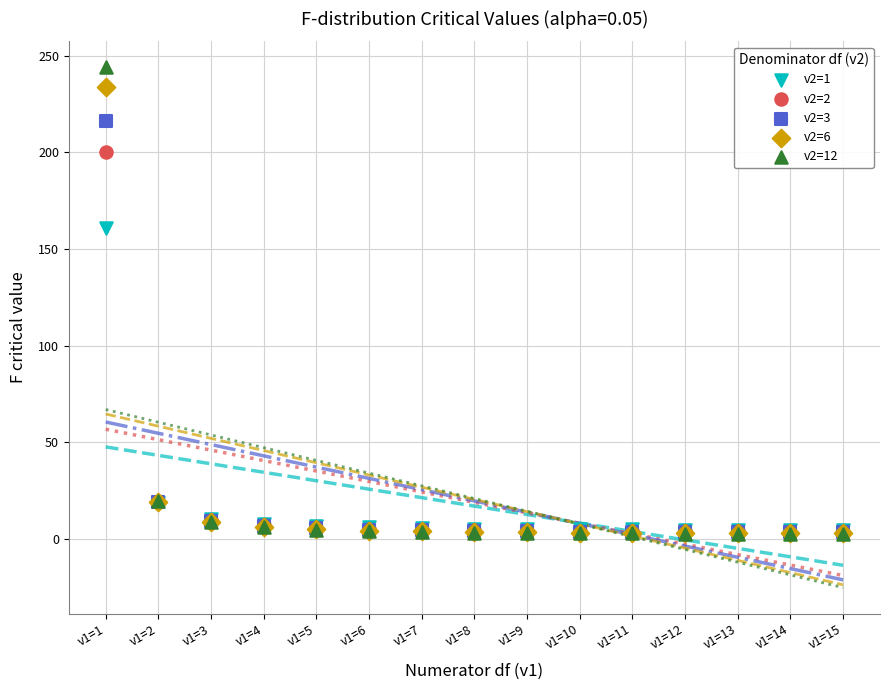

Which series contains the highest Y value?

v2=12